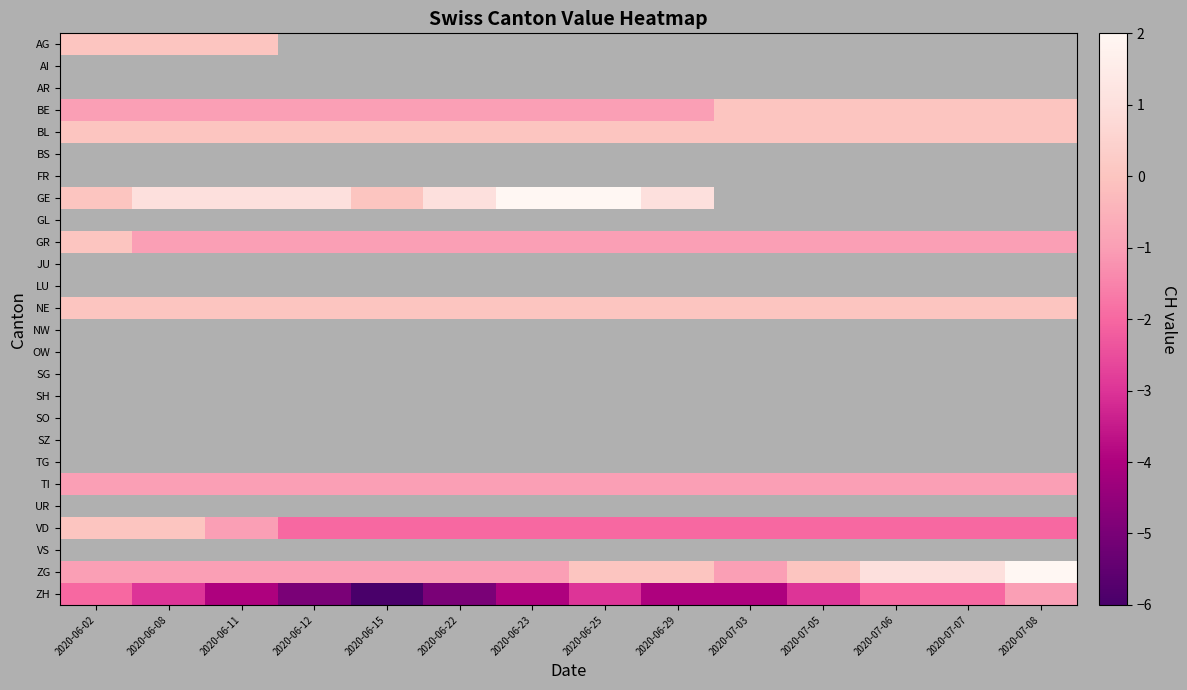

At how many categories does at least one series exceed -1?

14